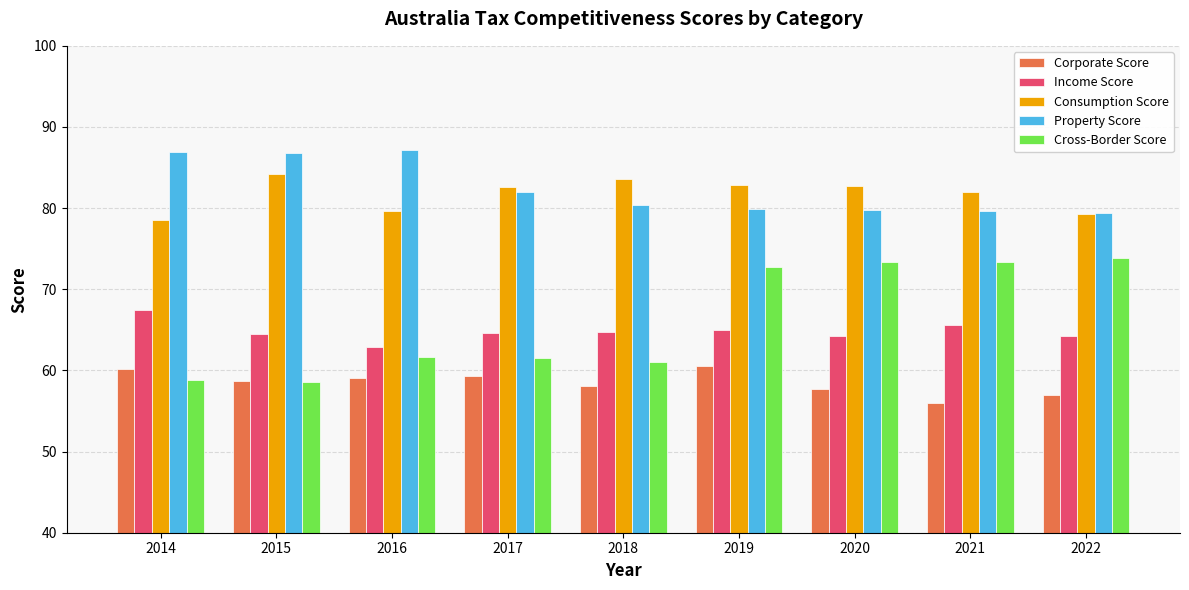

What is the value of the Consumption Score bar at the 1st from the left?

78.6